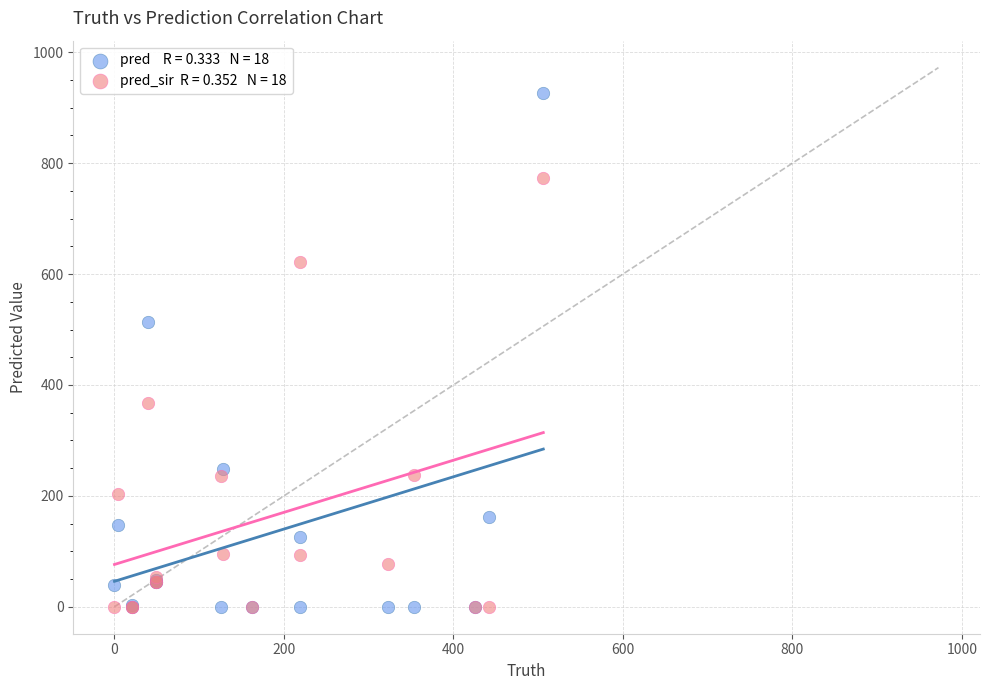

Across all series, what Y value is closest to 463?

514.0